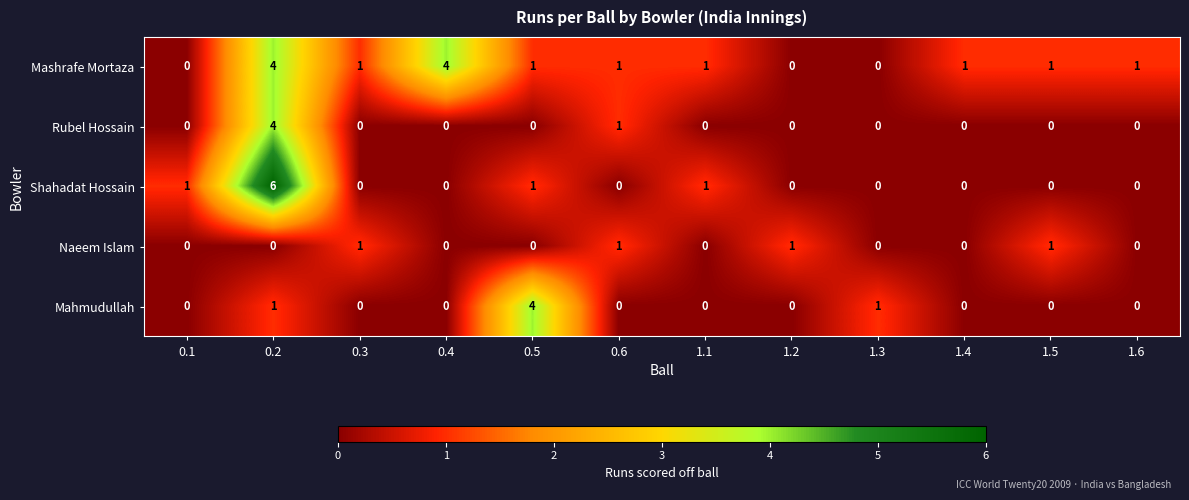

The value of Rubel Hossain at 1.3 is 1. True or false?

False